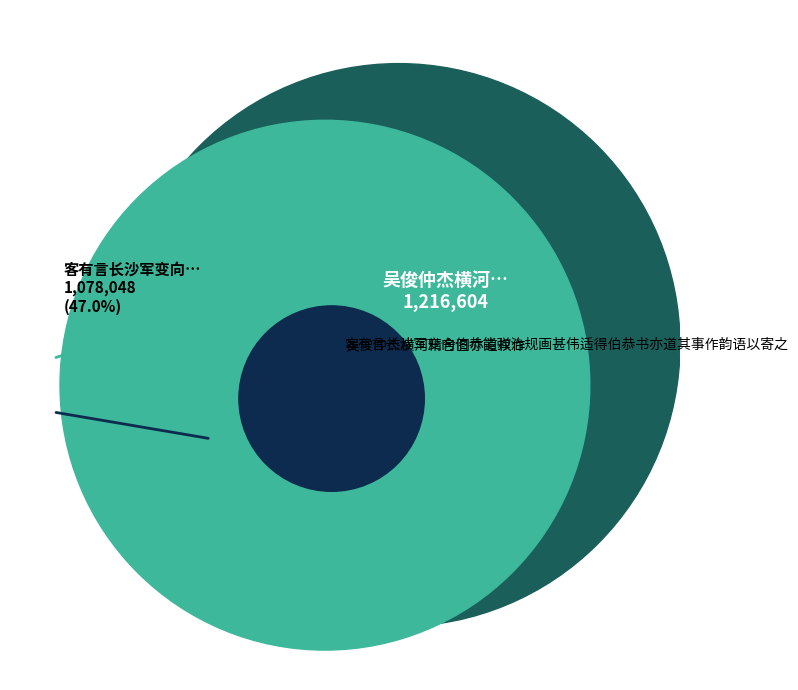

Which slice is the smallest?

客有言长沙军变向伯恭能弹治规画甚伟适得伯恭书亦道其事作韵语以寄之